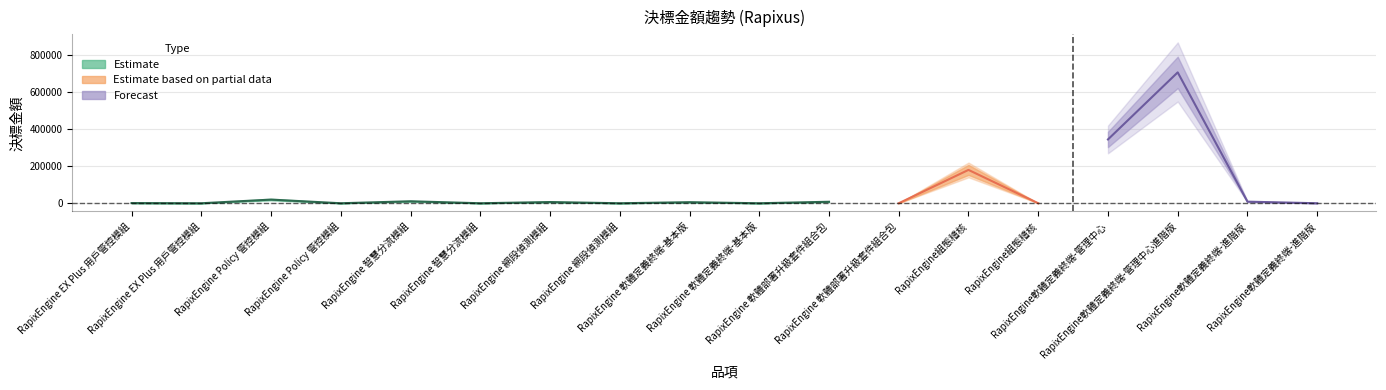

Between RapixEngine Policy 管控模組(1-500) and RapixEngine軟體定義終端-進階版(501-1000), which is larger?

RapixEngine Policy 管控模組(1-500)